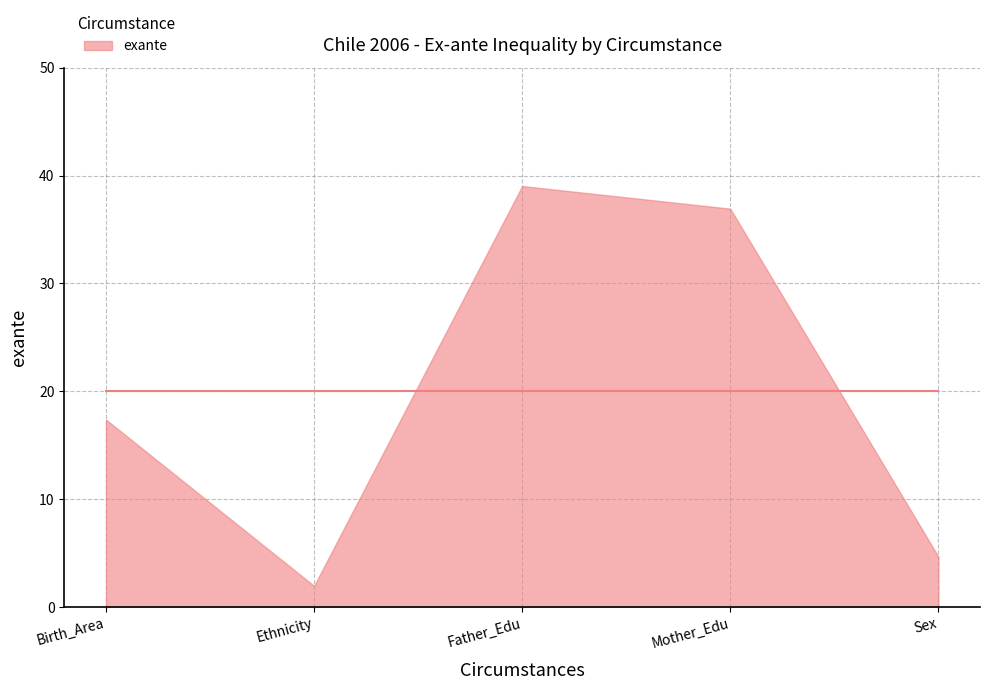

How many data points does each series have?

5